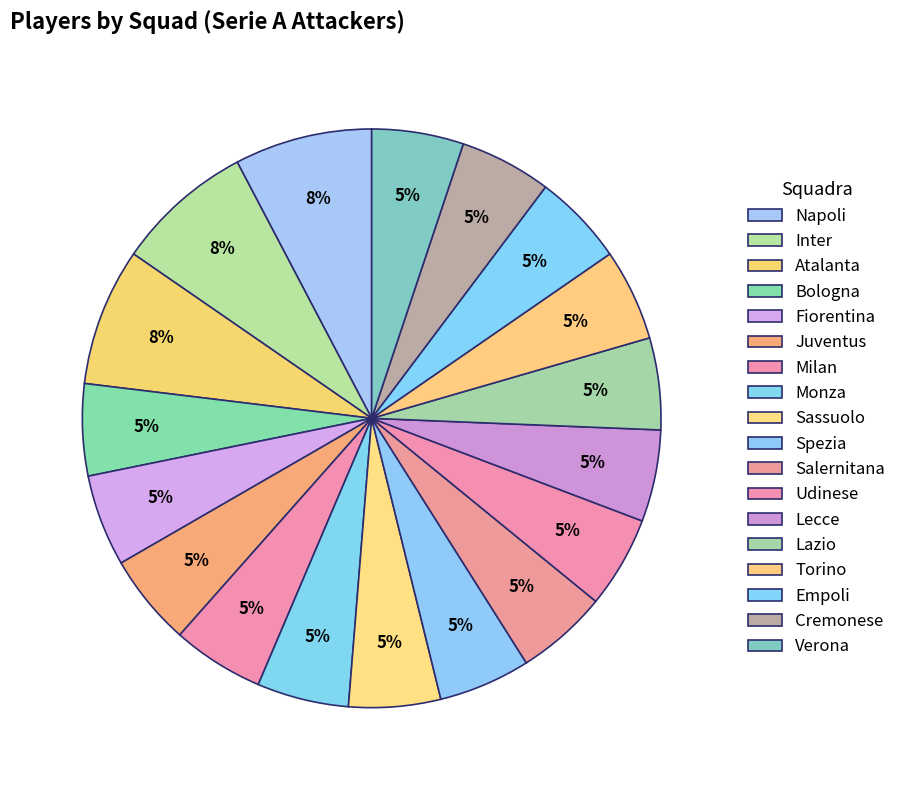

How many segments does this pie chart have?

18